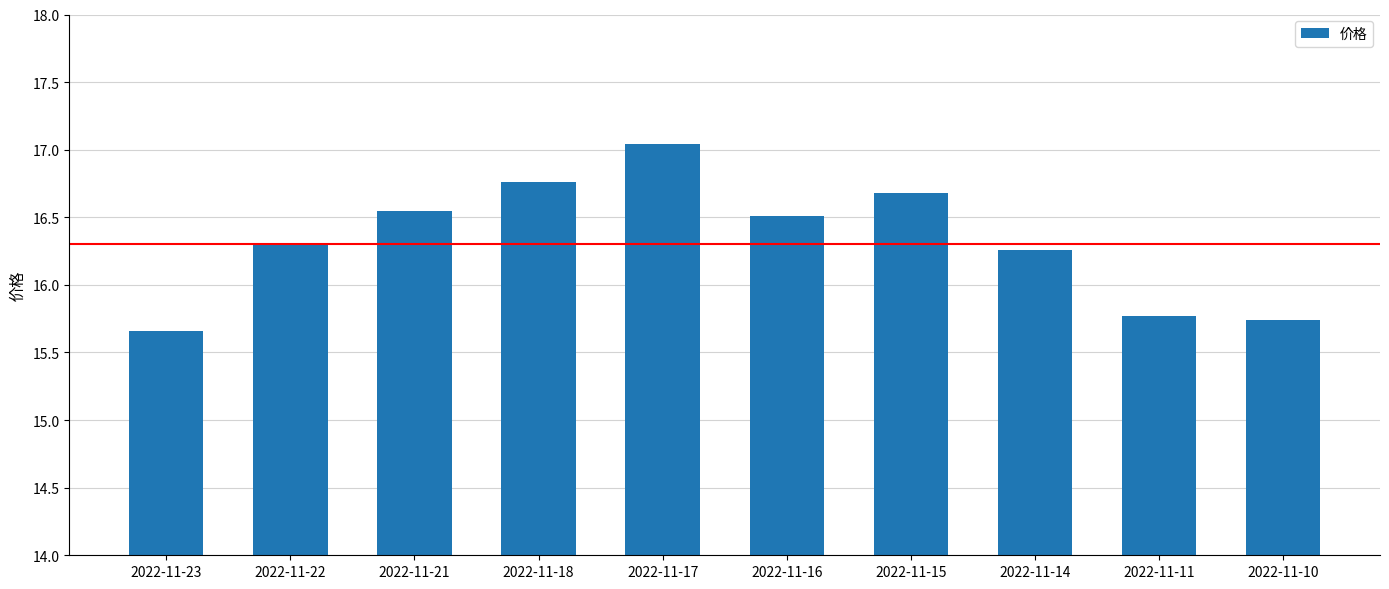

Which has a higher value, 2022-11-22 or 2022-11-18?

2022-11-18